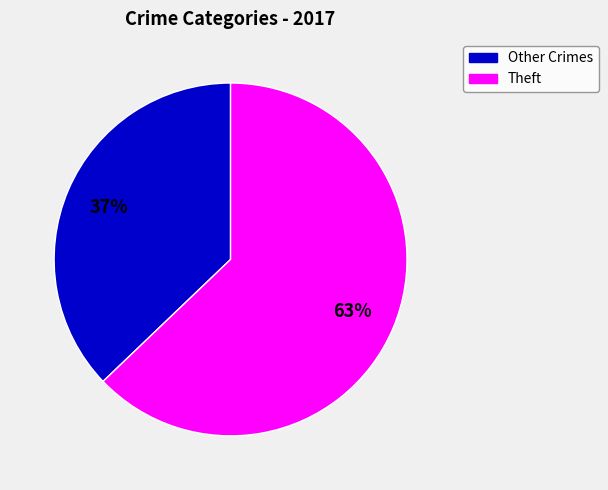

Rank the categories by value from lowest to highest.

Other Crimes, Theft